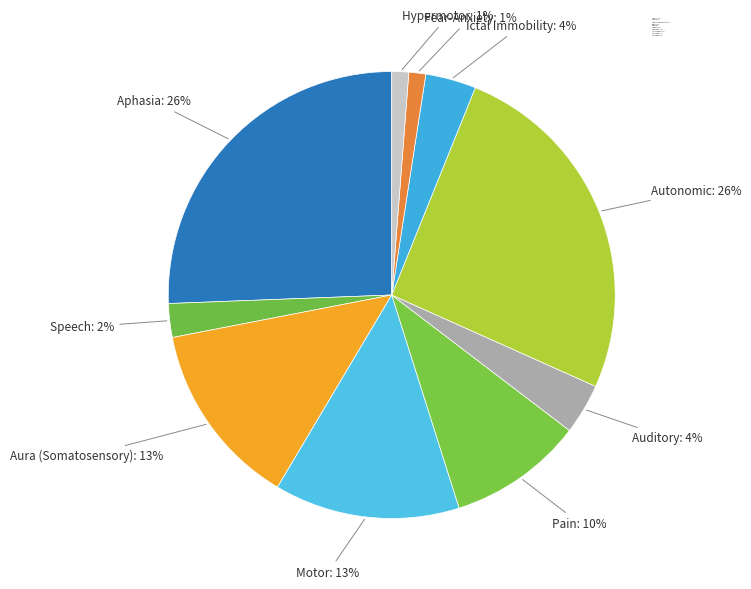

Count the number of slices in the pie.

10